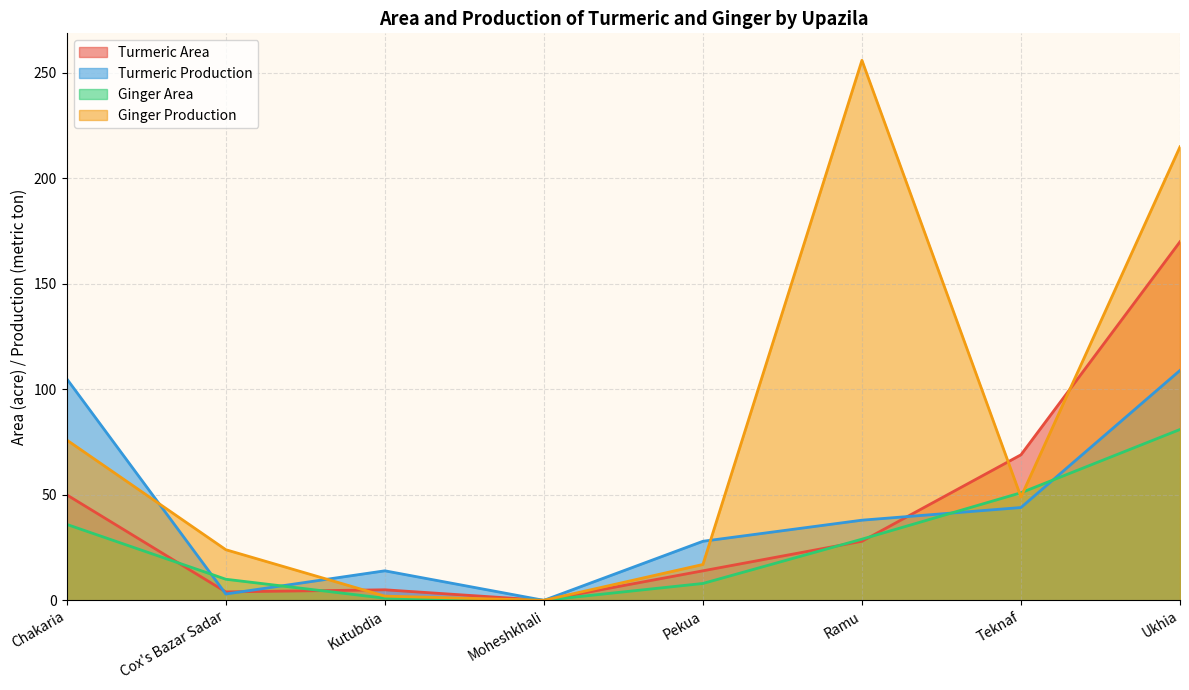

Reading left to right, what are all the values shown in this chart?

Turmeric Area: Chakaria=50	Cox's Bazar Sadar=4	Kutubdia=5	Moheshkhali=0	Pekua=14	Ramu=28	Teknaf=69	Ukhia=170
Turmeric Production: Chakaria=105	Cox's Bazar Sadar=3	Kutubdia=14	Moheshkhali=0	Pekua=28	Ramu=38	Teknaf=44	Ukhia=109
Ginger Area: Chakaria=36	Cox's Bazar Sadar=10	Kutubdia=1	Moheshkhali=0	Pekua=8	Ramu=29	Teknaf=51	Ukhia=81
Ginger Production: Chakaria=76	Cox's Bazar Sadar=24	Kutubdia=2	Moheshkhali=0	Pekua=17	Ramu=256	Teknaf=49	Ukhia=215